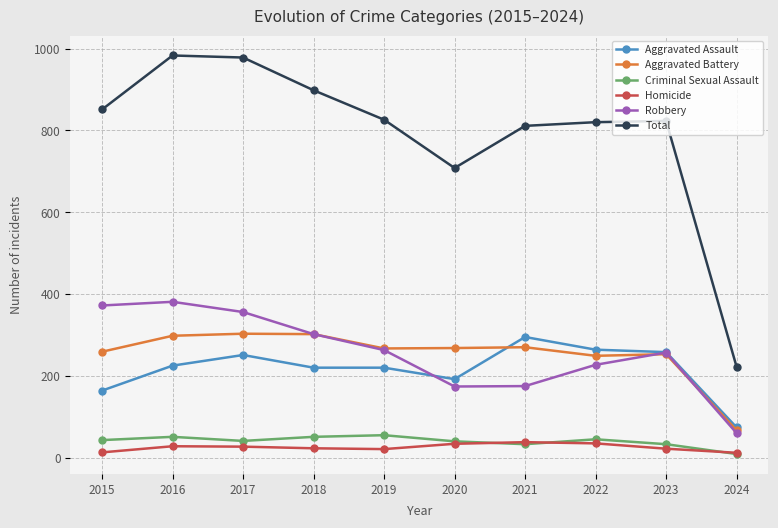

How many values in the Total series are below 826?

5